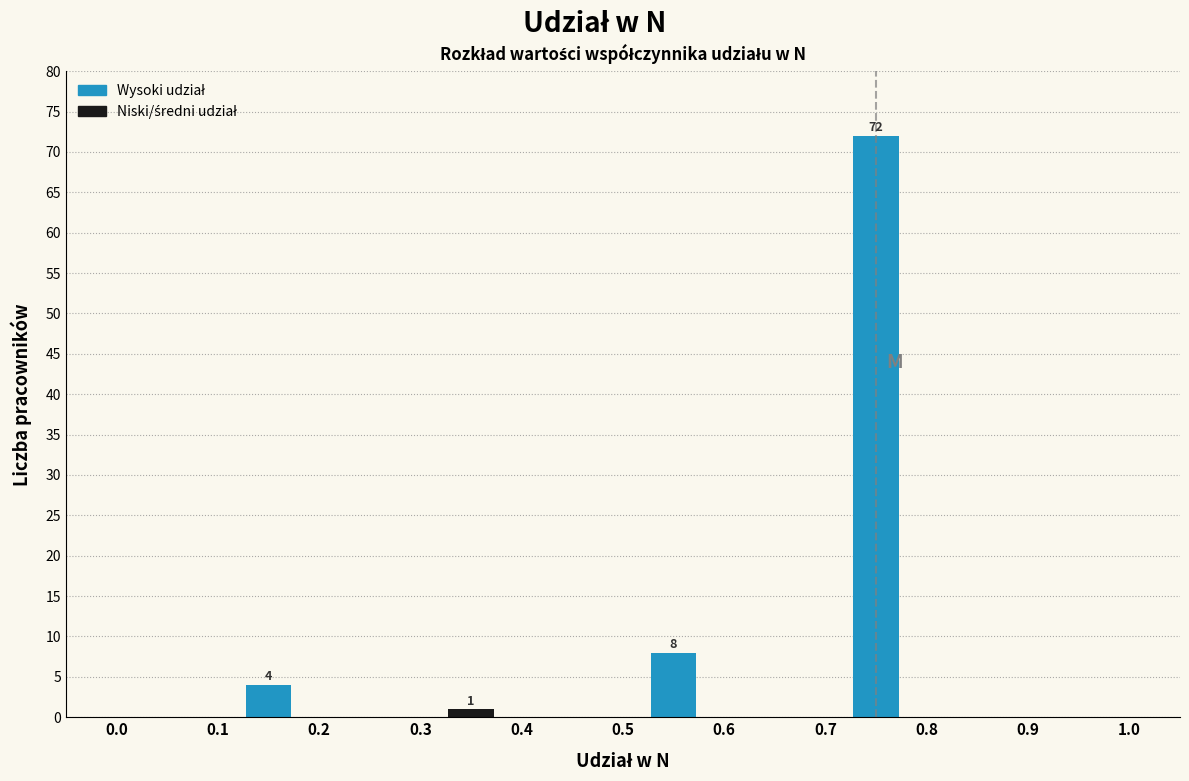

Which range on the x-axis has the tallest bar?

0.7 to 0.8